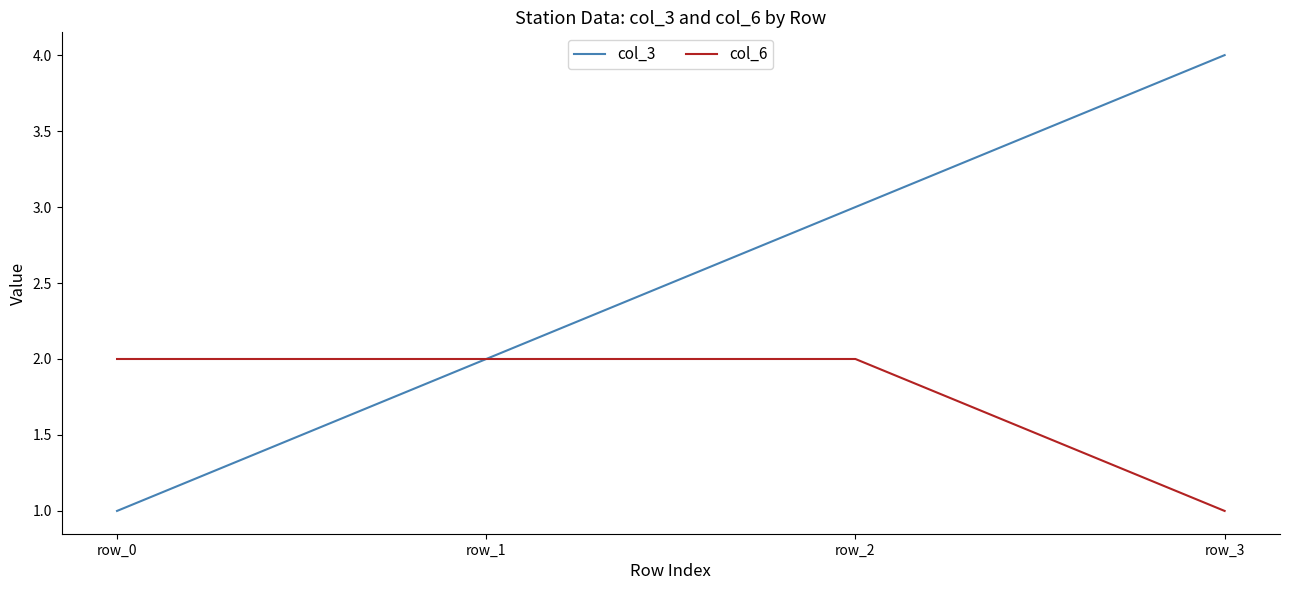

Rank the series by their average value, from highest to lowest.

col_3, col_6